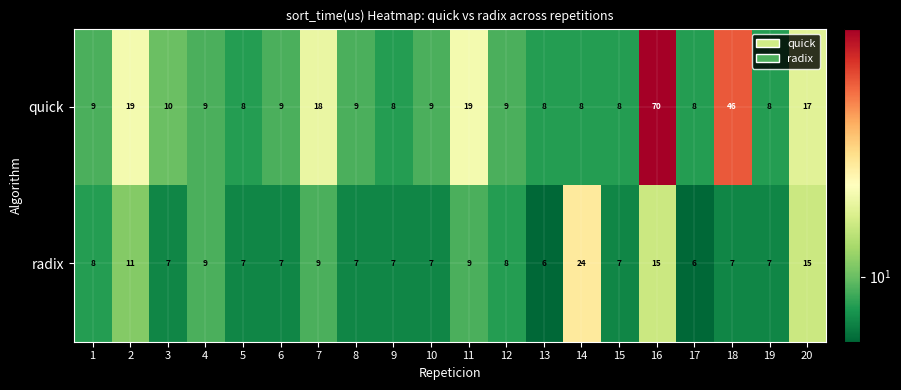

Which series has the largest range (max minus min)?

quick